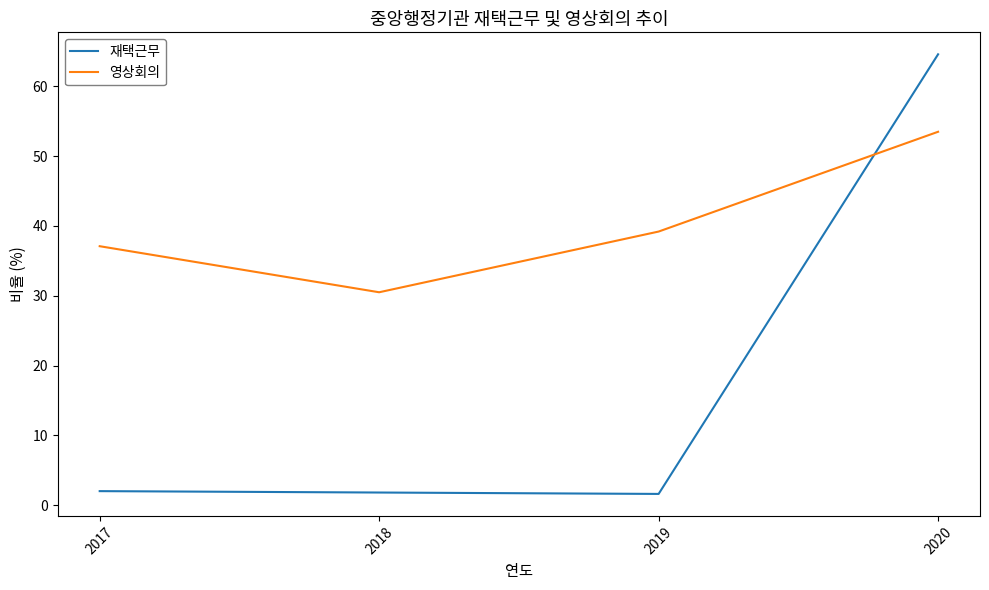

Is the value of 재택근무 at 2018 greater than the value of 영상회의 at 2019?

No